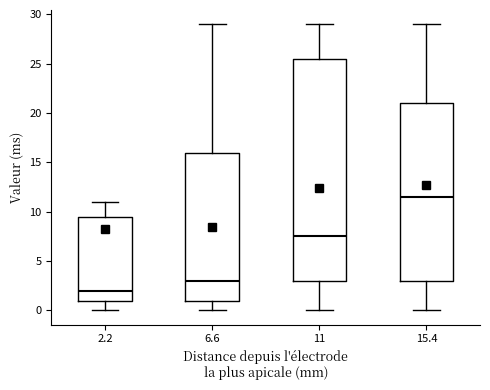

Which box's median line is the highest?

15.4